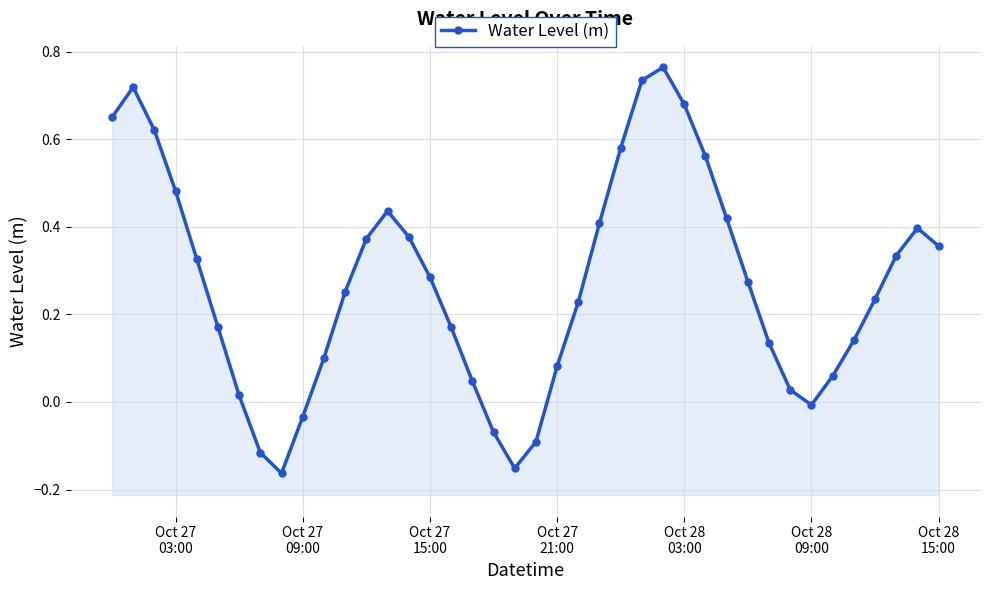

At which label does the data first exceed 0?

Oct 27
03:00